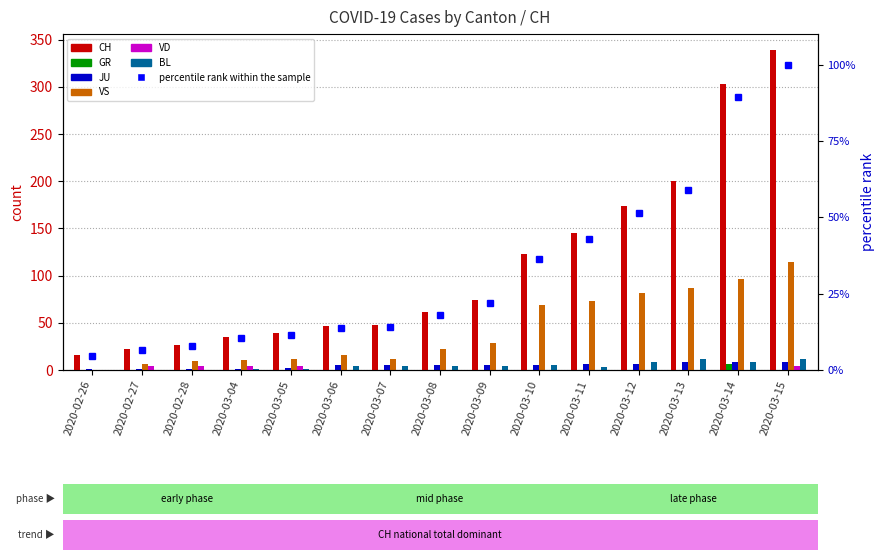

List the labels in order of GR value, largest first.

2020-03-14, 2020-02-26, 2020-02-27, 2020-02-28, 2020-03-04, 2020-03-05, 2020-03-06, 2020-03-07, 2020-03-08, 2020-03-09, 2020-03-10, 2020-03-11, 2020-03-12, 2020-03-13, 2020-03-15